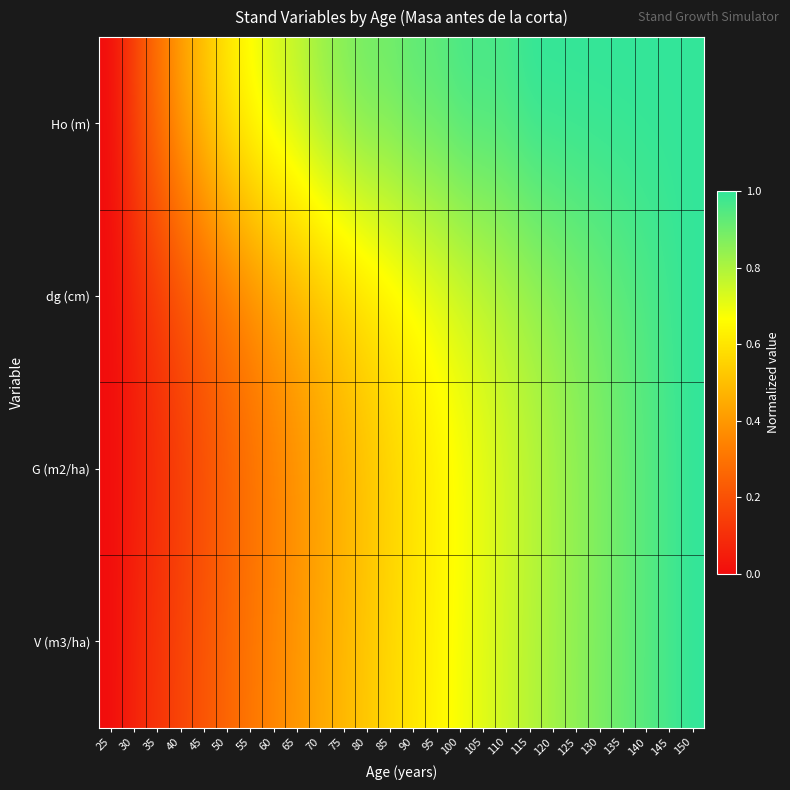

At how many categories does at least one series exceed 0?

25